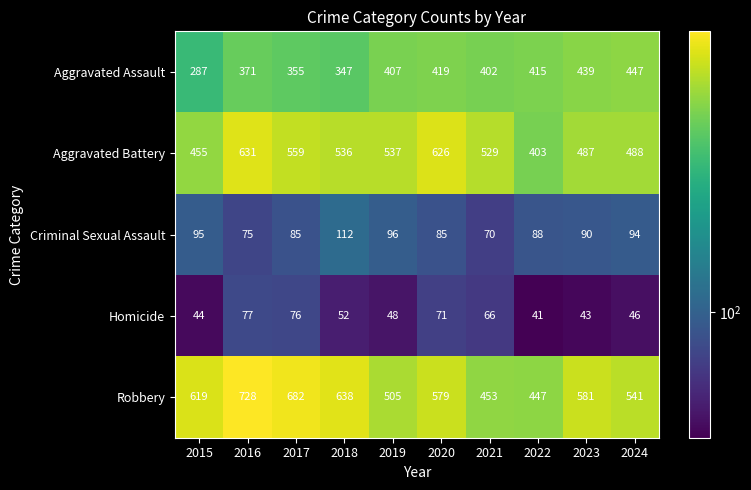

What is the total value across all series at 2021?

1520